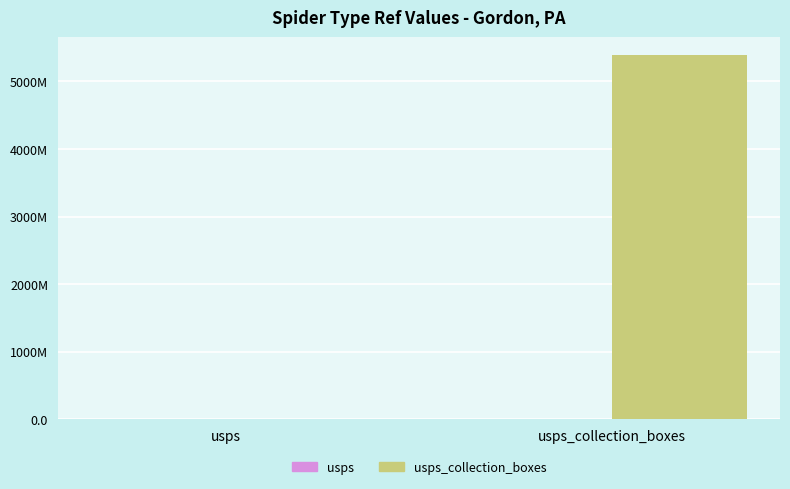

Which series has the widest spread of values?

usps_collection_boxes